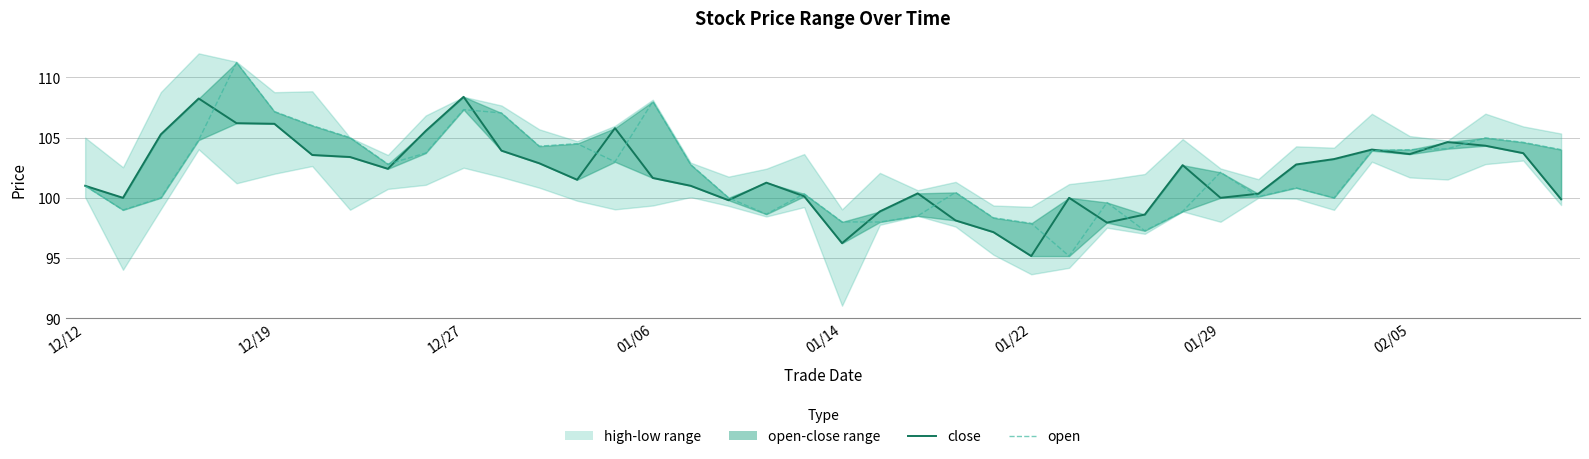

At how many categories does at least one series exceed 101?

26